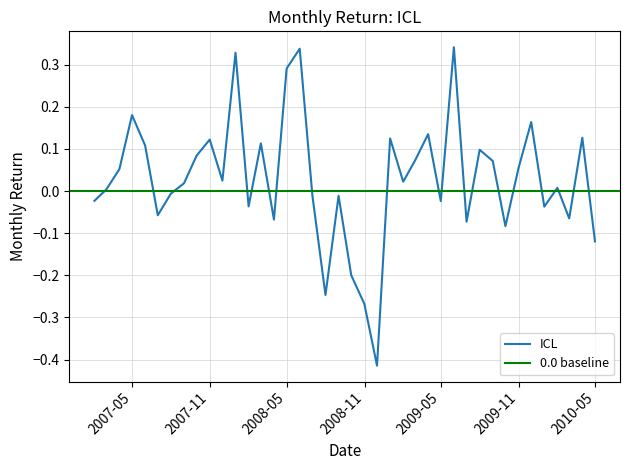

The value at 2009-07-31 is 0.1. True or false?

False